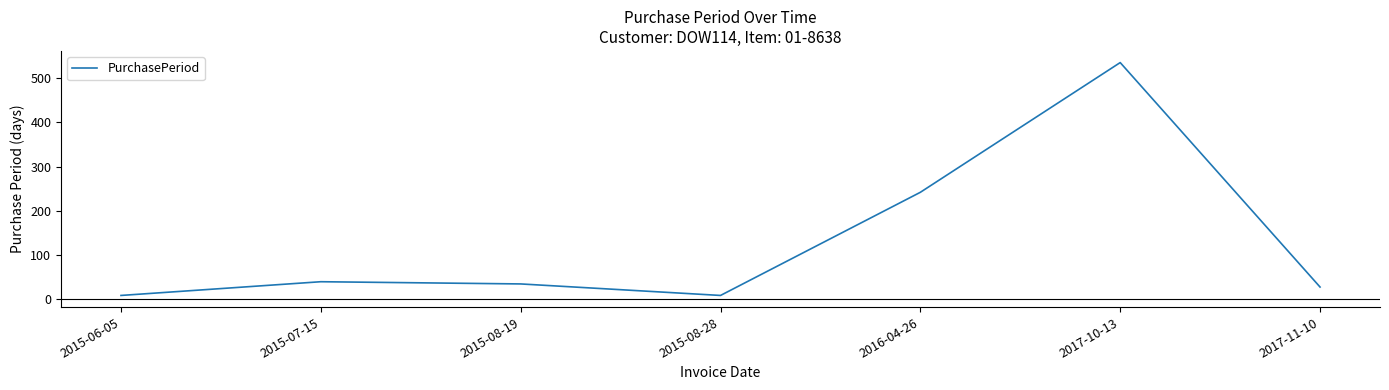

What is the sum of all values?

898